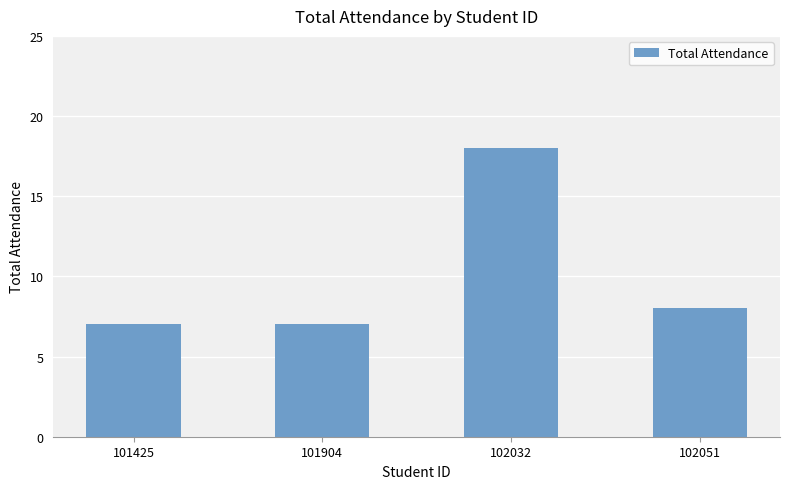

The chart shows a value of 18 at 102032. True or false?

True